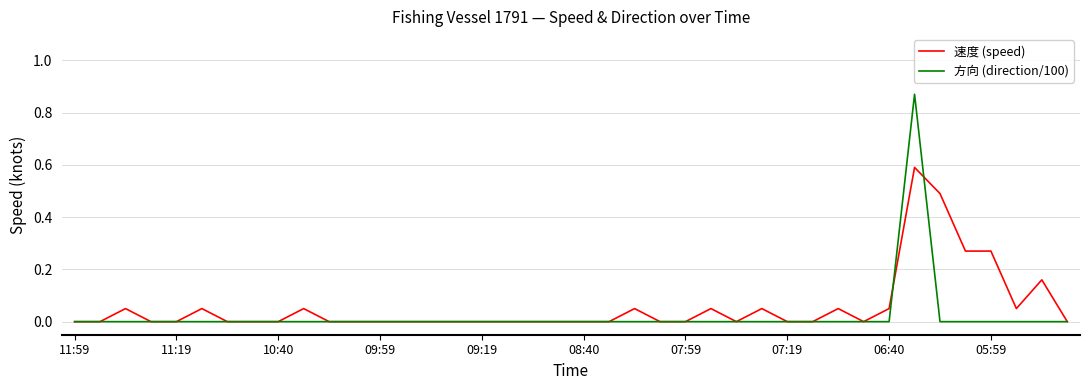

Which series has the widest spread of values?

方向 (direction/100)